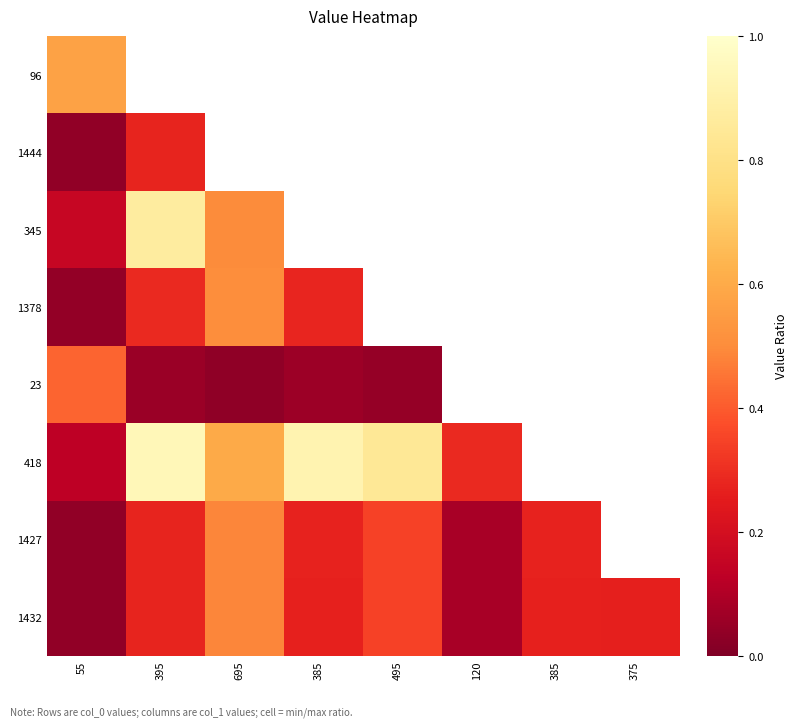

What is the greatest value displayed?

0.9